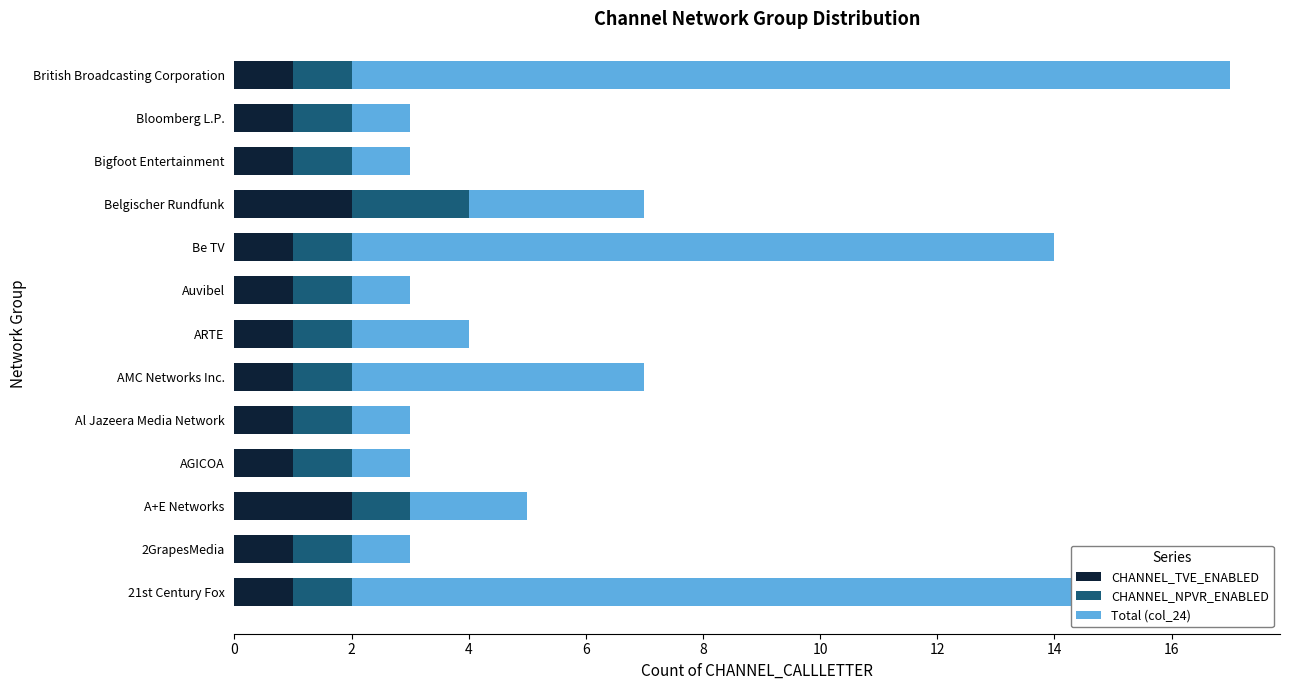

What are all the series names shown in the legend?

CHANNEL_TVE_ENABLED, CHANNEL_NPVR_ENABLED, Total (col_24)